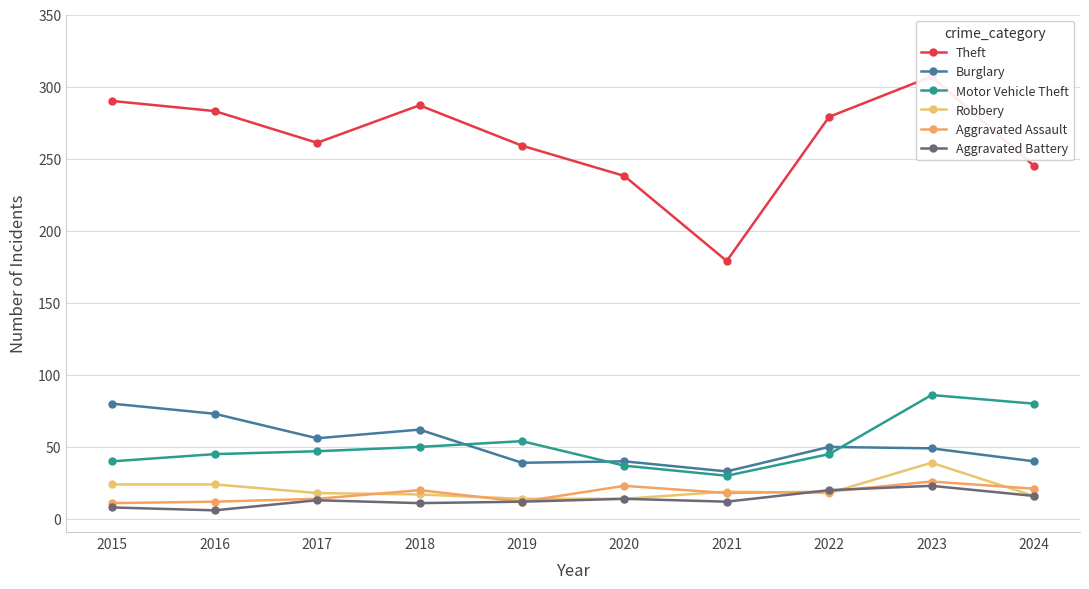

True or false: Motor Vehicle Theft and Robbery intersect in this chart.

False